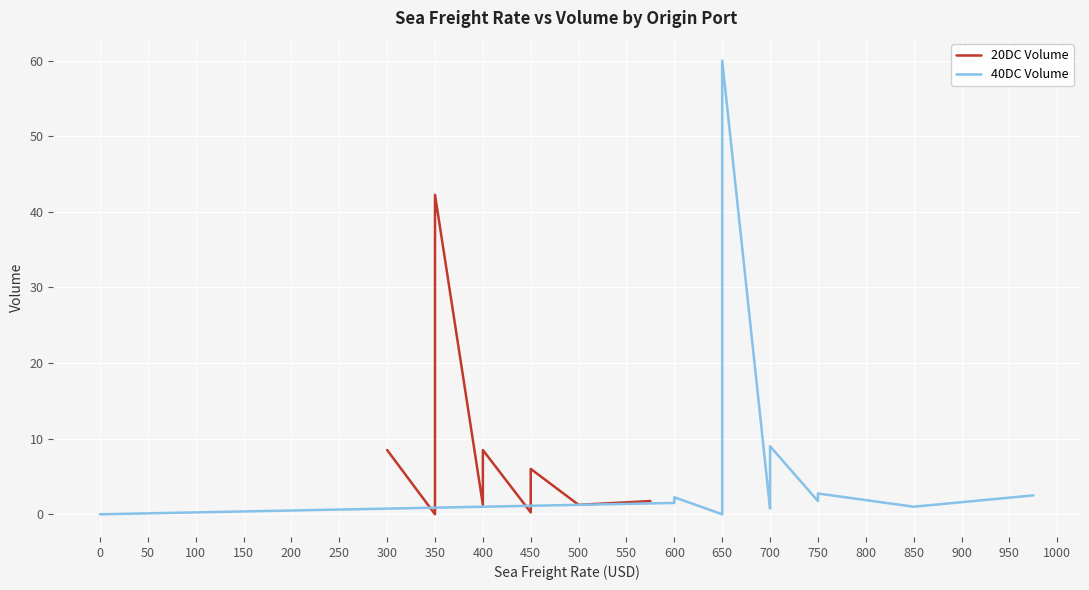

How many interior local valleys does the 20DC Volume series have?

4